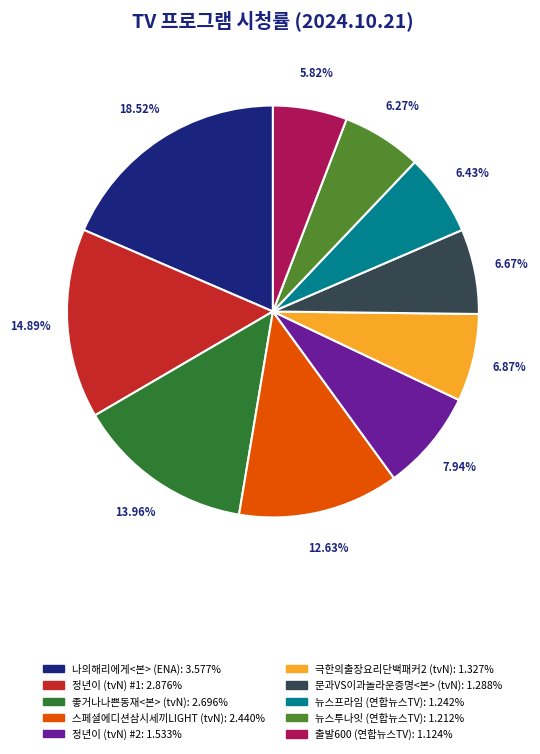

How many segments does this pie chart have?

10